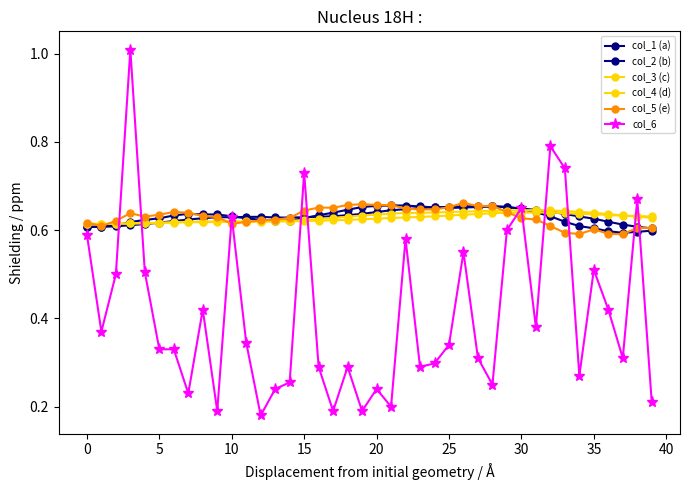

In col_3 (c), how many points are lower than both neighbors (excluding endpoints)?

2